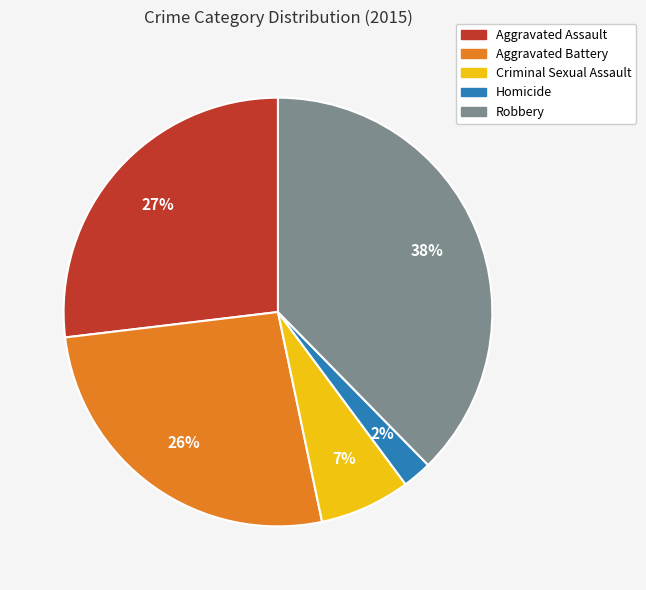

How many slices are in this pie chart?

5